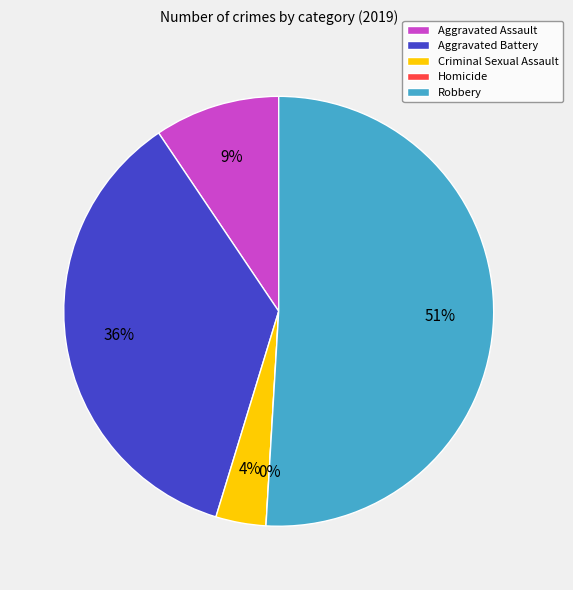

Is there any slice that represents more than half of the pie?

Yes